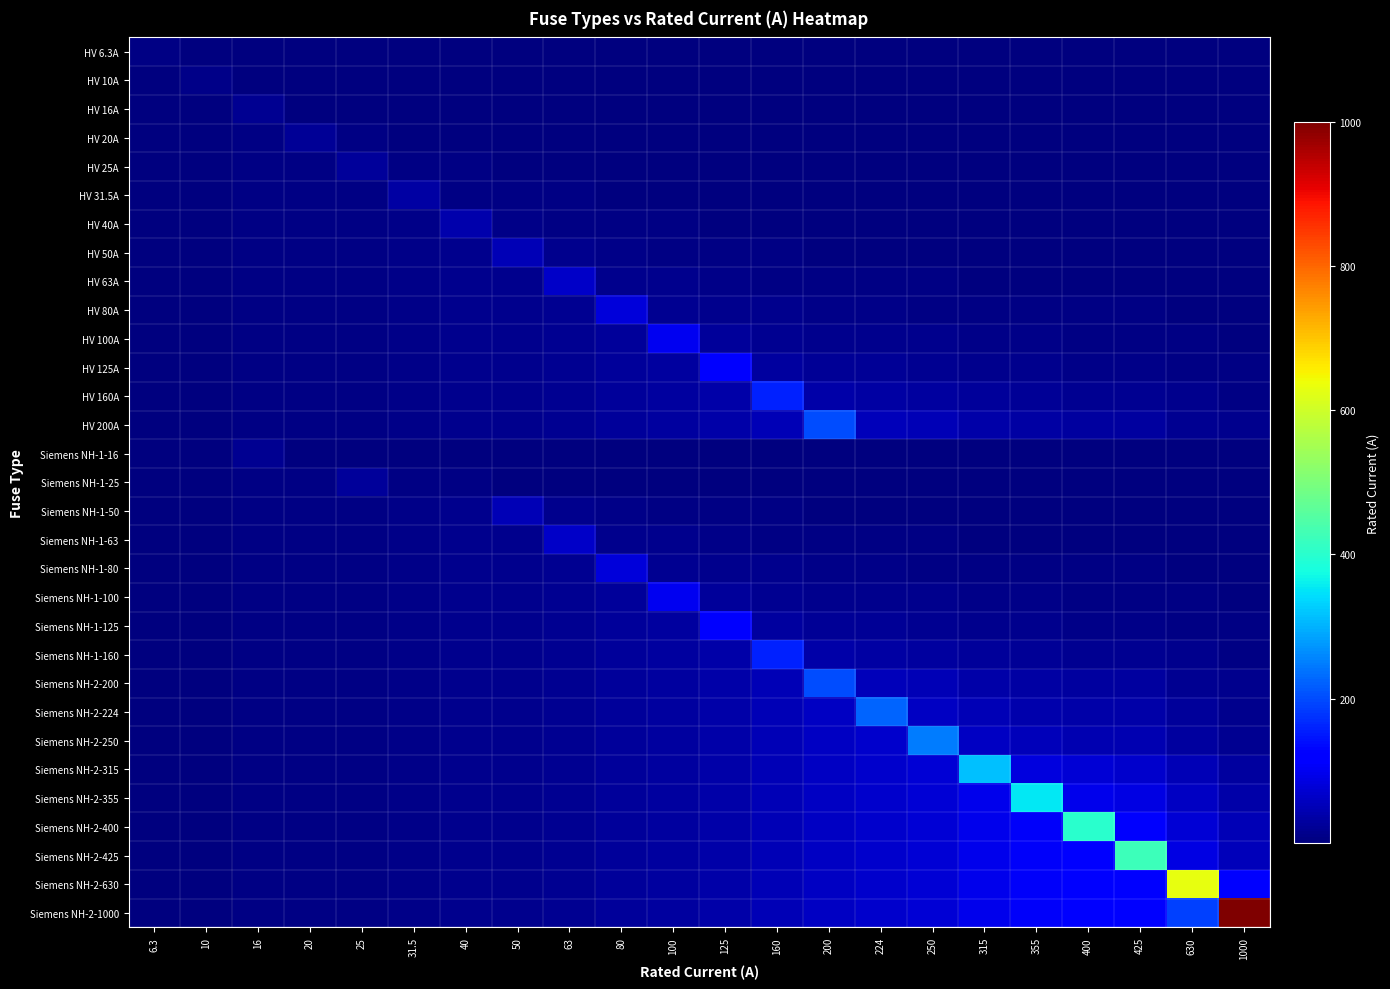

At how many categories does at least one series exceed 450?

2